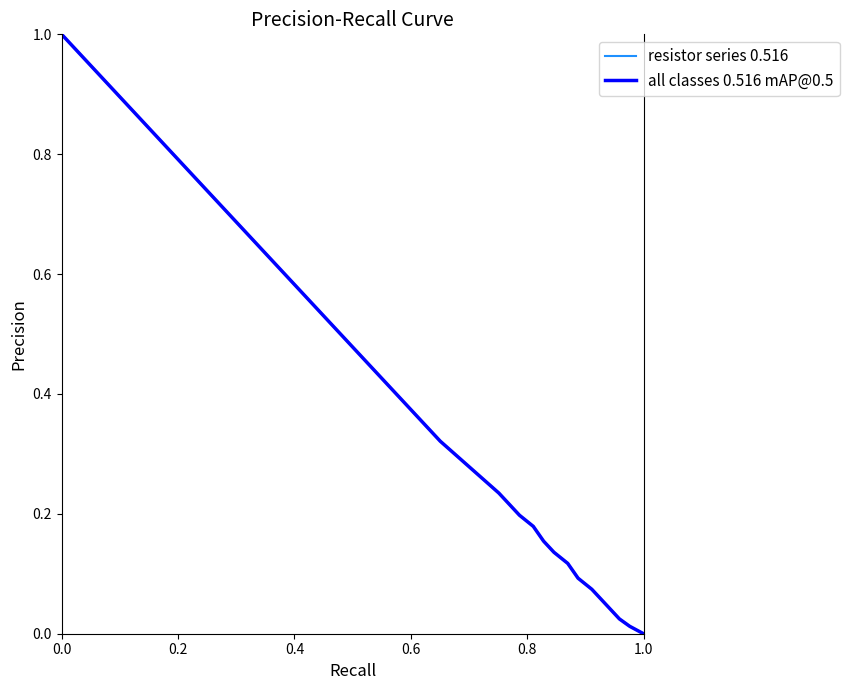

Is this an area chart (filled region under the line)?

No